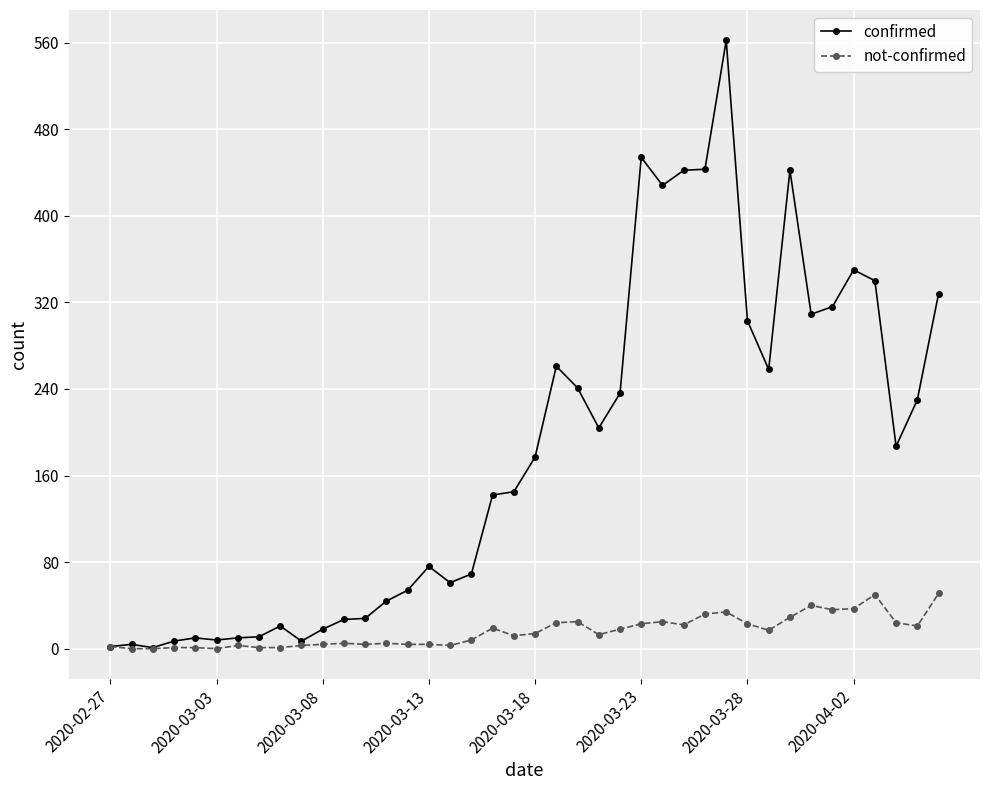

List the series in order of their overall mean, lowest first.

not-confirmed, confirmed